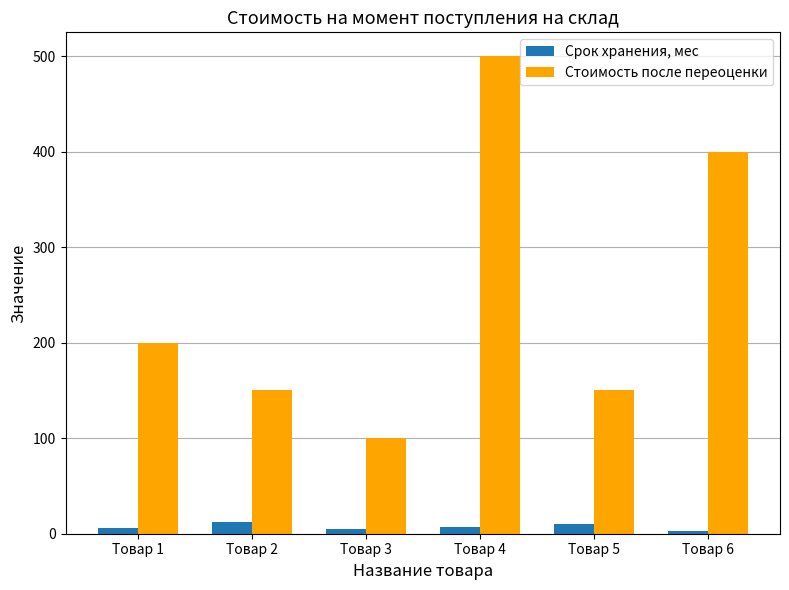

What is the spread (max minus min) of values at Товар 1?

194